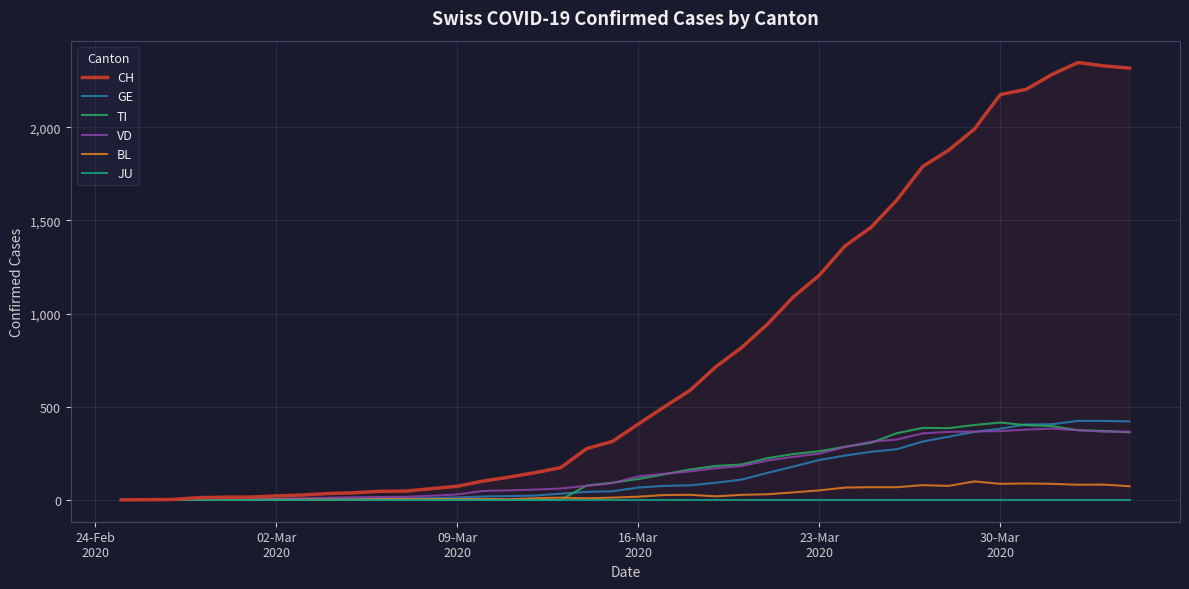

What is the maximum value for GE?

424